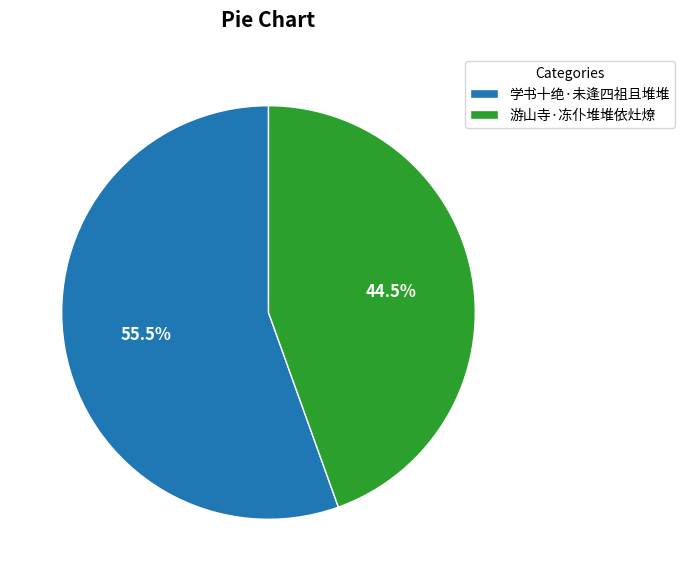

Which category has the smallest portion of the pie?

游山寺·冻仆堆堆依灶燎